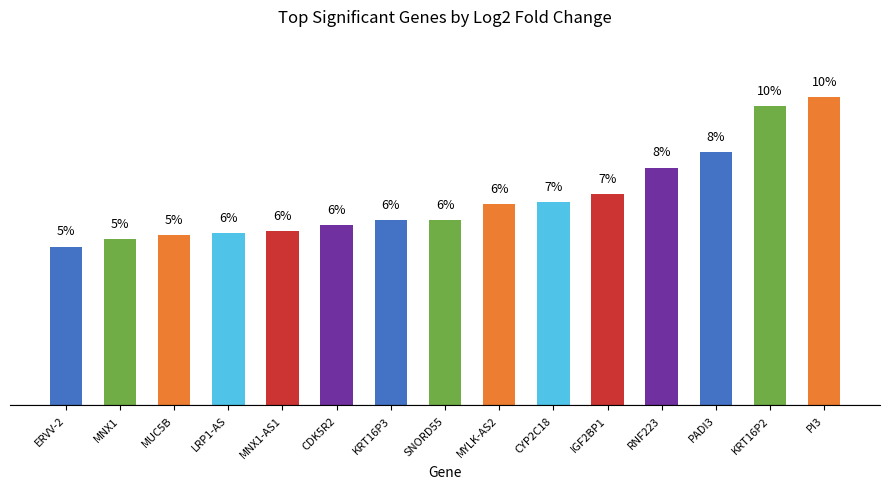

What is the change in value from LRP1-AS to PADI3?

+2.6